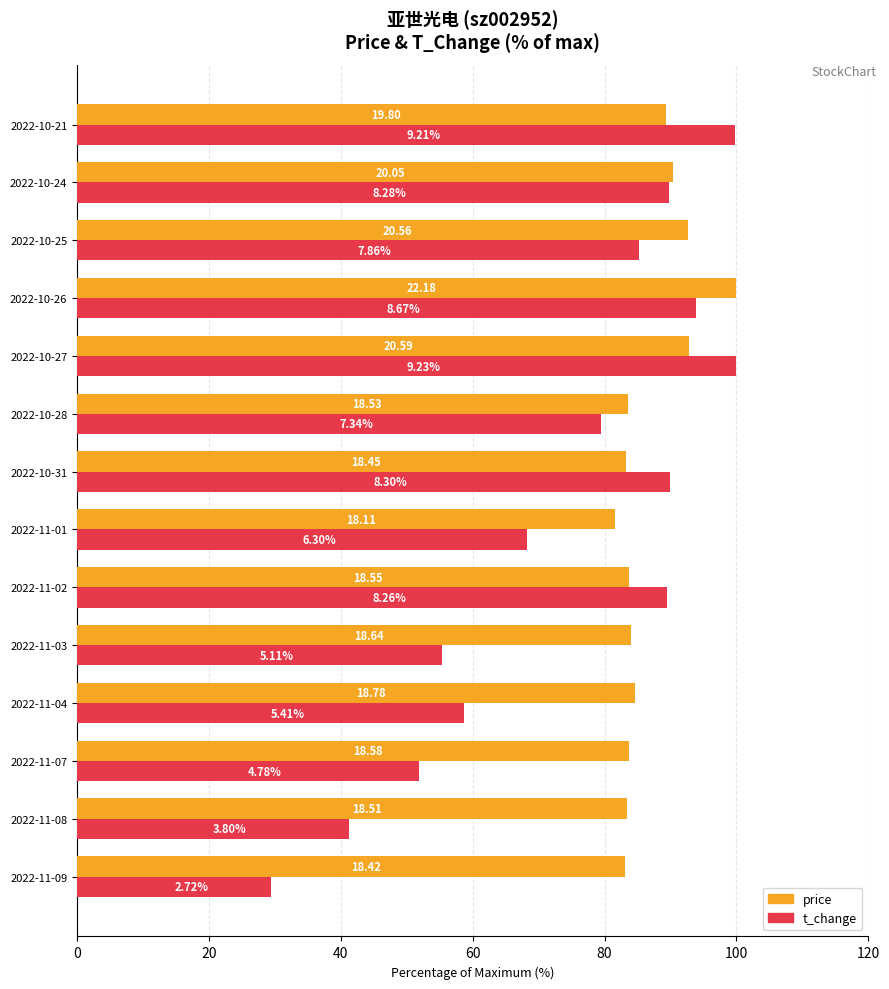

List the series in order of their overall mean, lowest first.

t_change, price